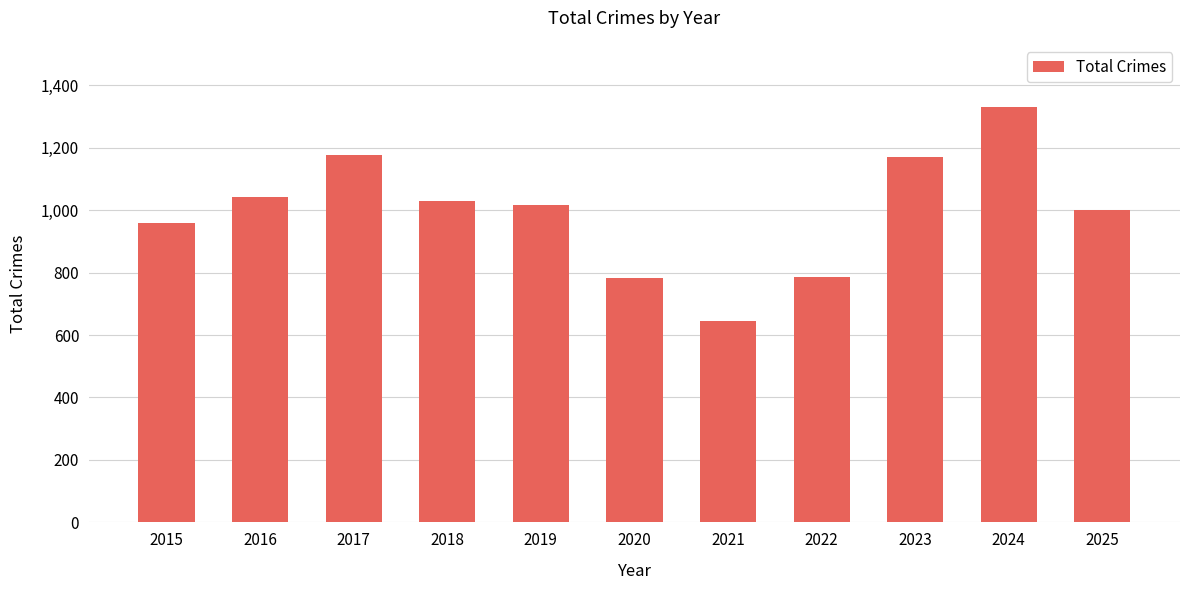

Which has a higher value, 2022 or 2023?

2023